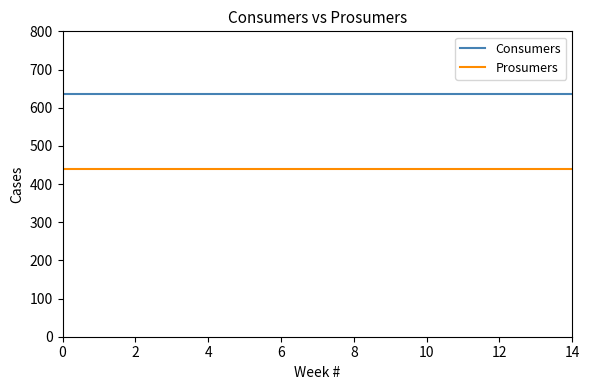

How many lines are shown in the chart?

2